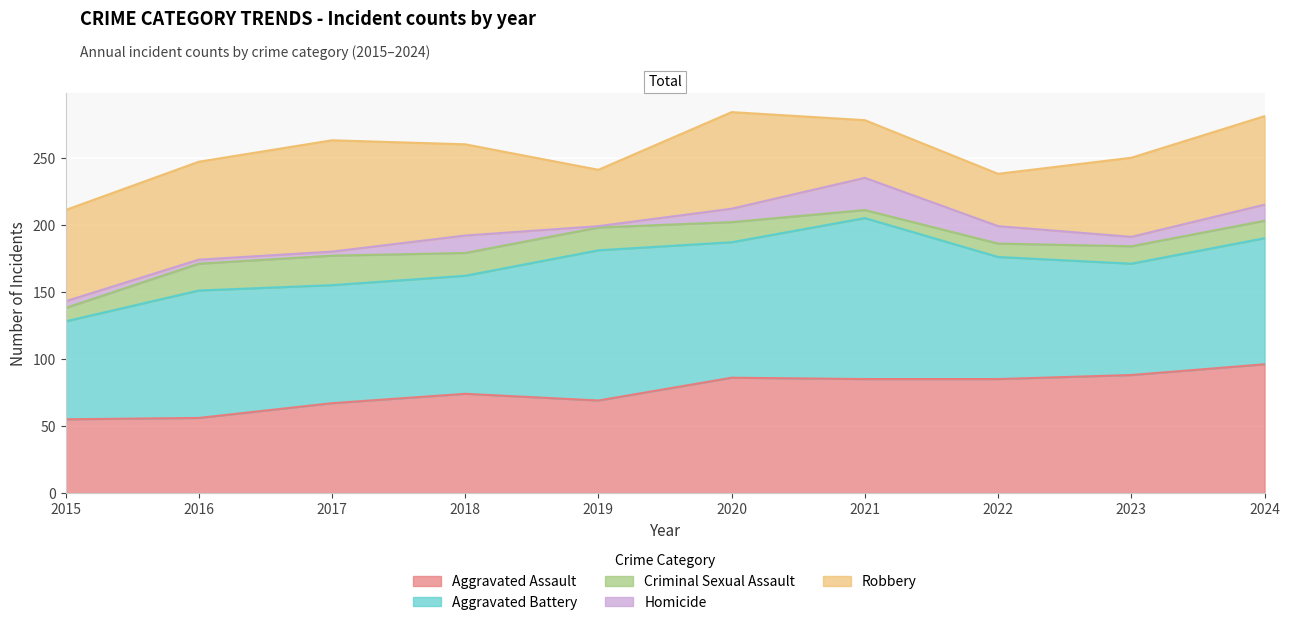

What are all the series names shown in the legend?

Aggravated Assault, Aggravated Battery, Criminal Sexual Assault, Homicide, Robbery